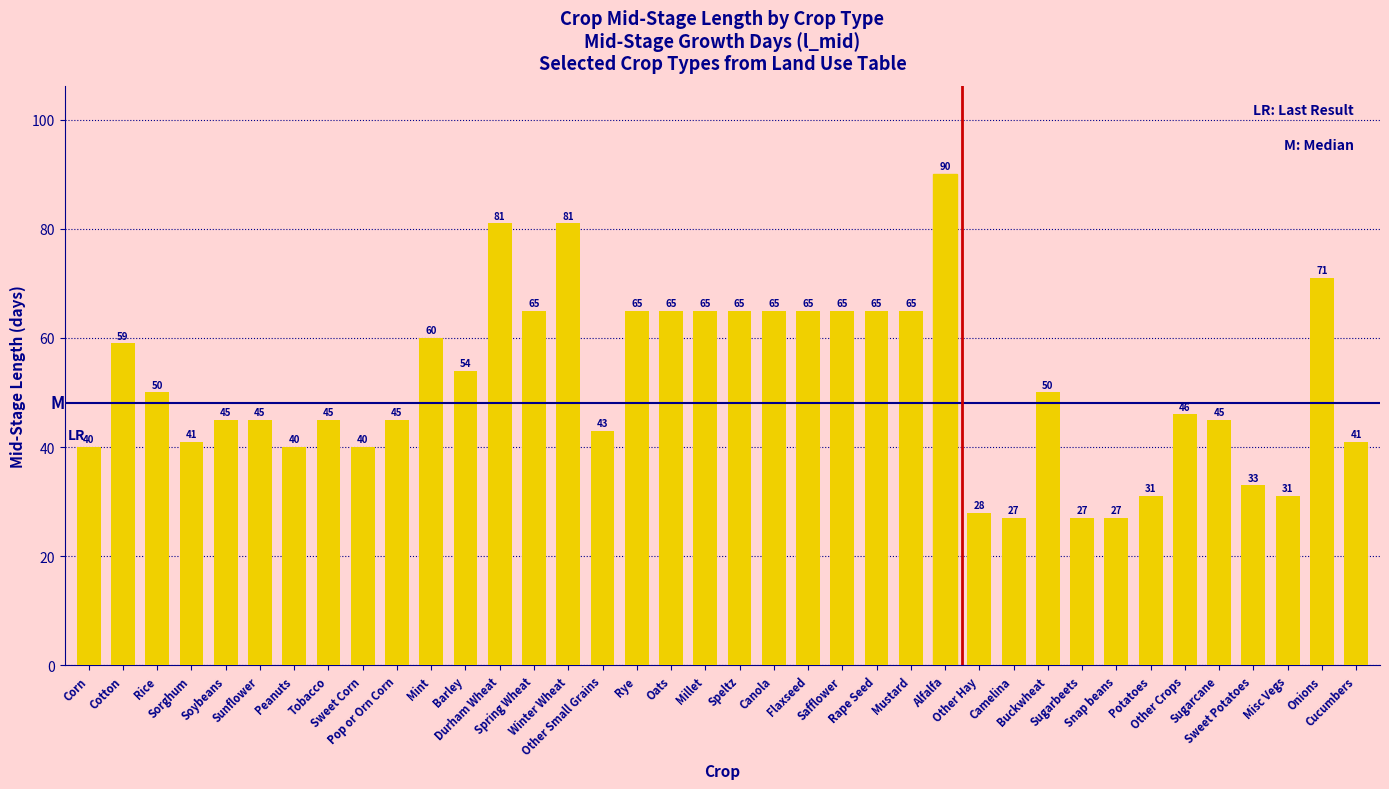

The chart shows a value of 64 at Sorghum. True or false?

False